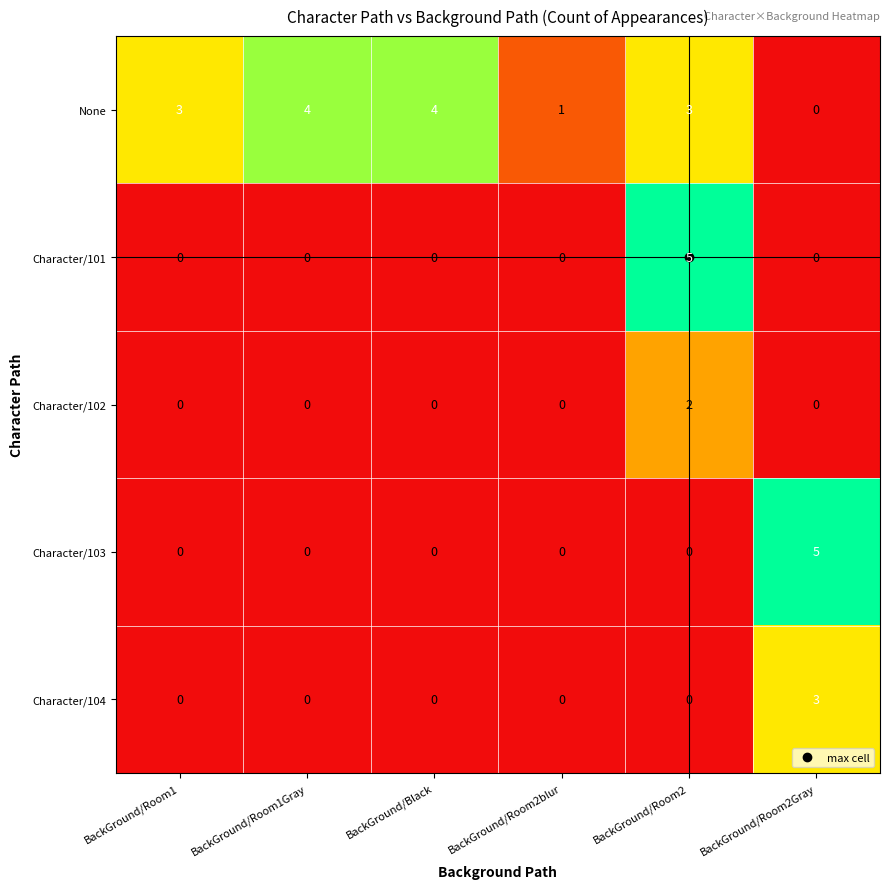

What is the sum of all Character/104 values?

3